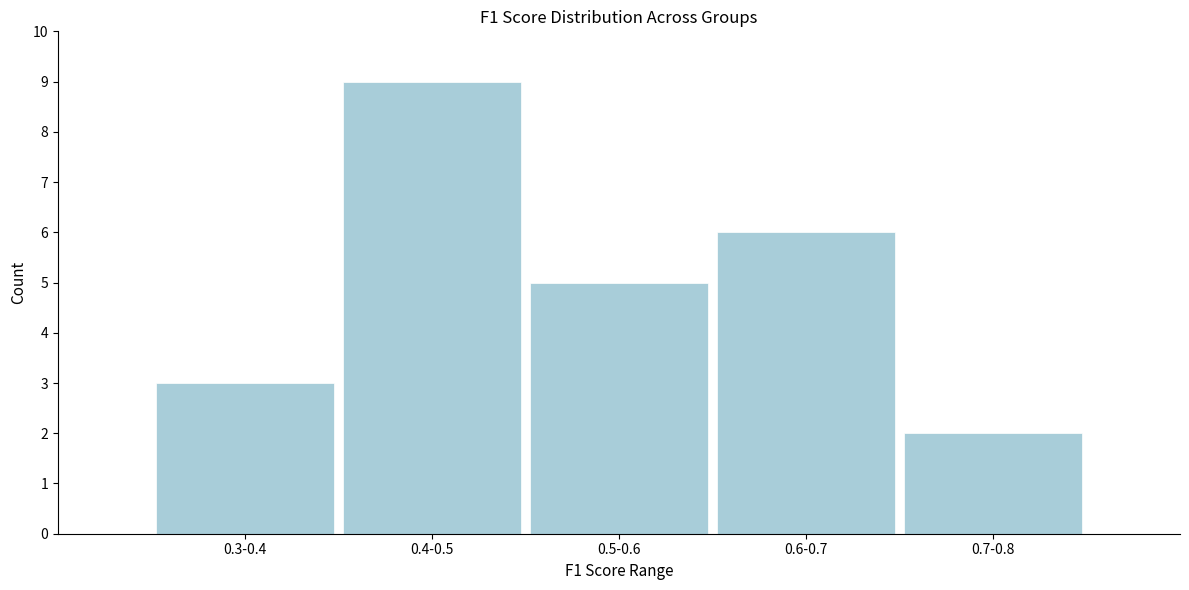

Reading left to right, list all the values displayed in this chart.

3	9	5	6	2